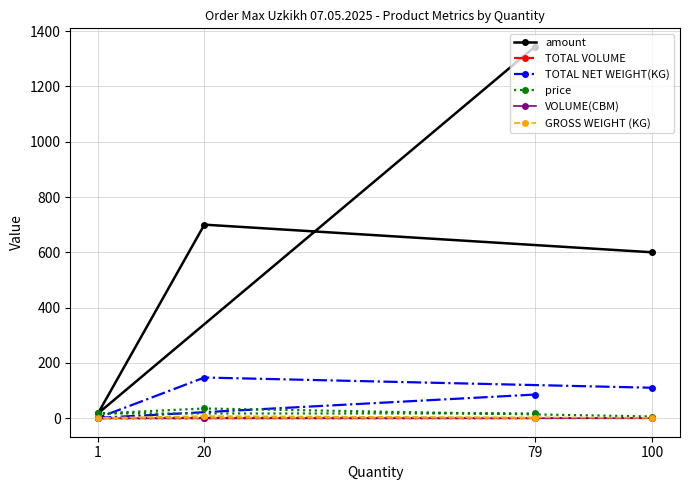

The TOTAL NET WEIGHT(KG) series shows 110.0 at 100. True or false?

True